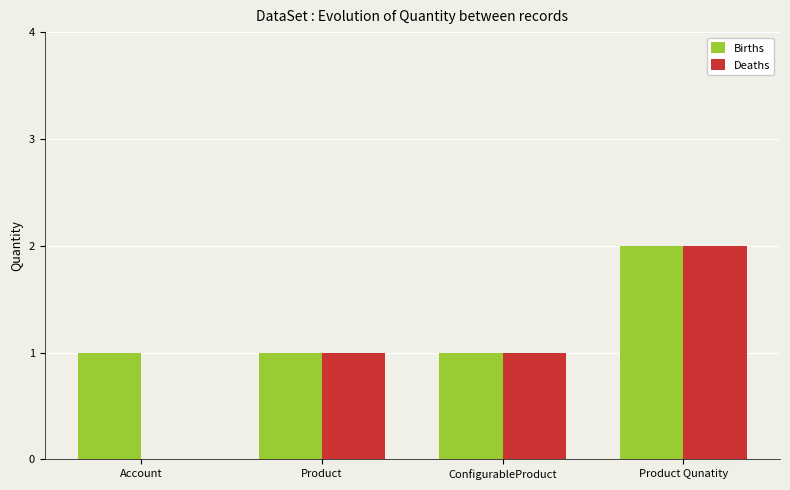

The Births series shows 4 at Product Qunatity. True or false?

False